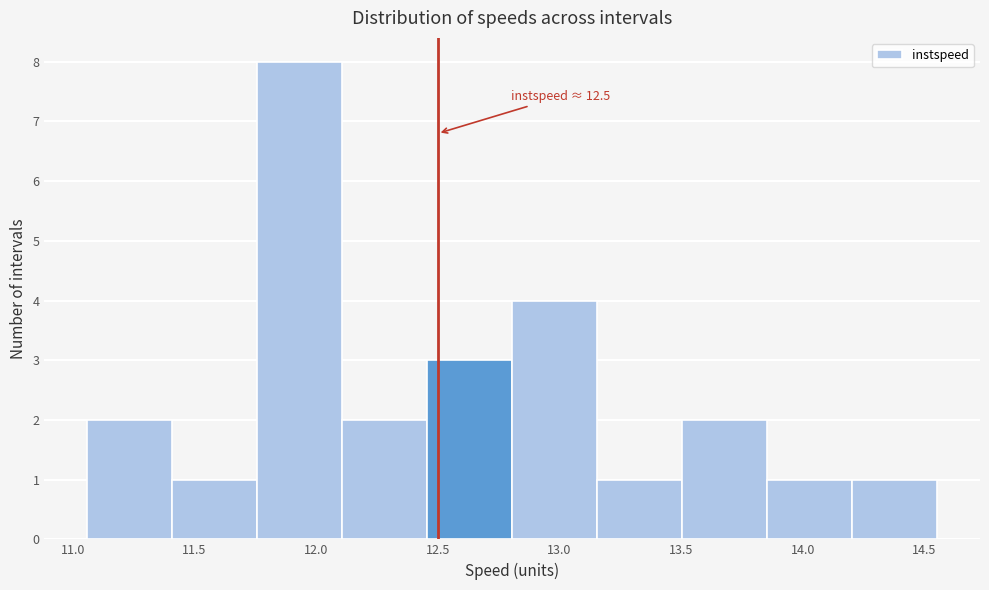

Which range on the x-axis has the tallest bar?

11.75 to 12.10